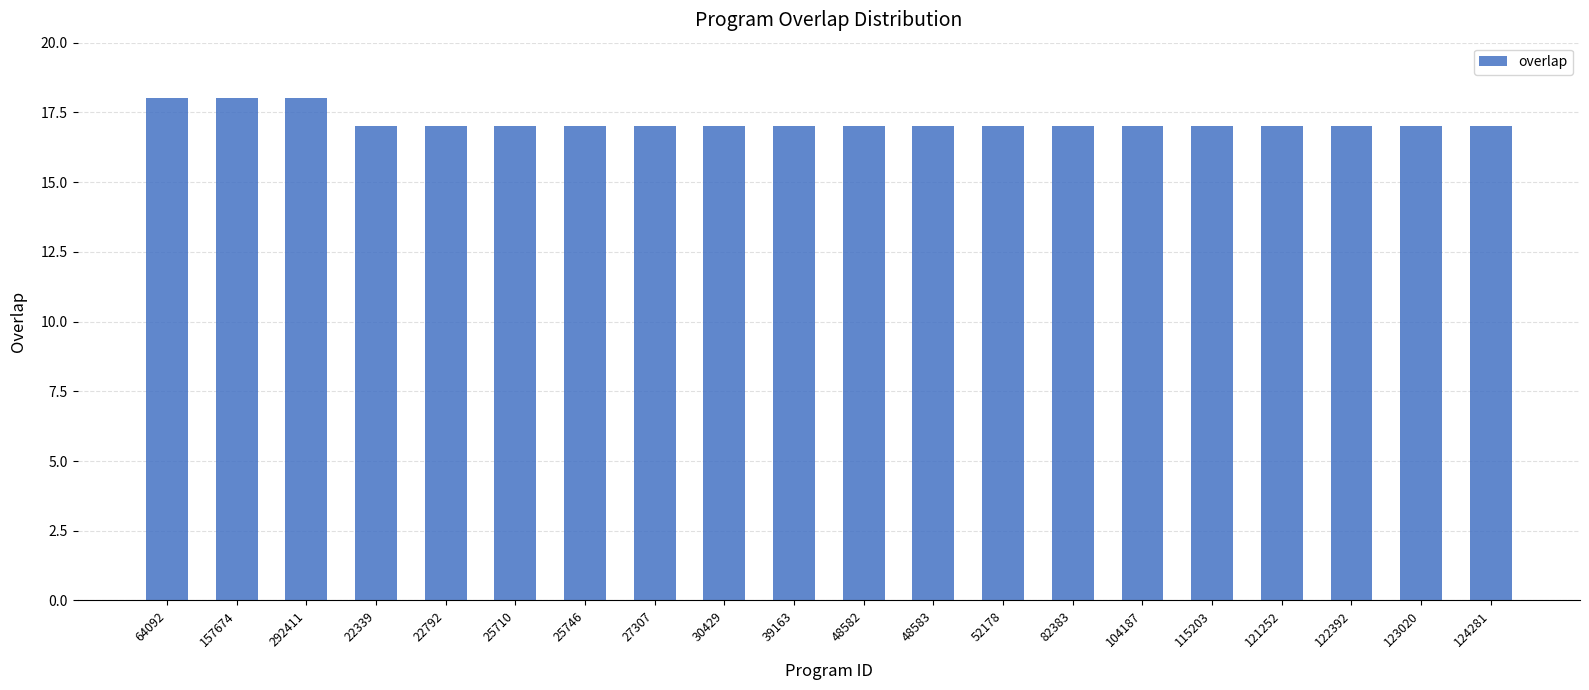

Are the bars horizontal?

No